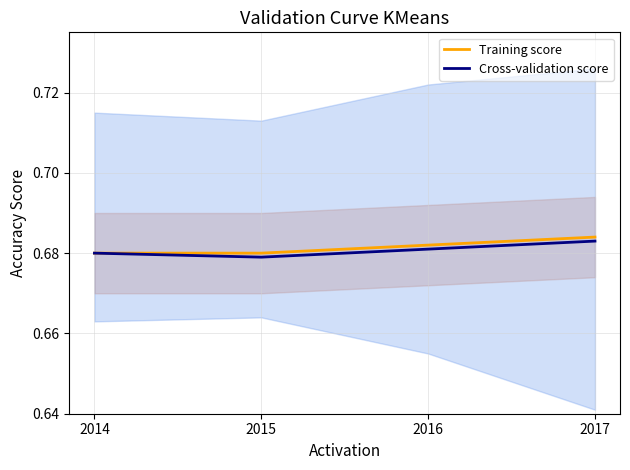

Reading right to left, what are all the values shown in this chart?

Training score: 0.7	0.7	0.7	0.7
Cross-validation score: 0.7	0.7	0.7	0.7